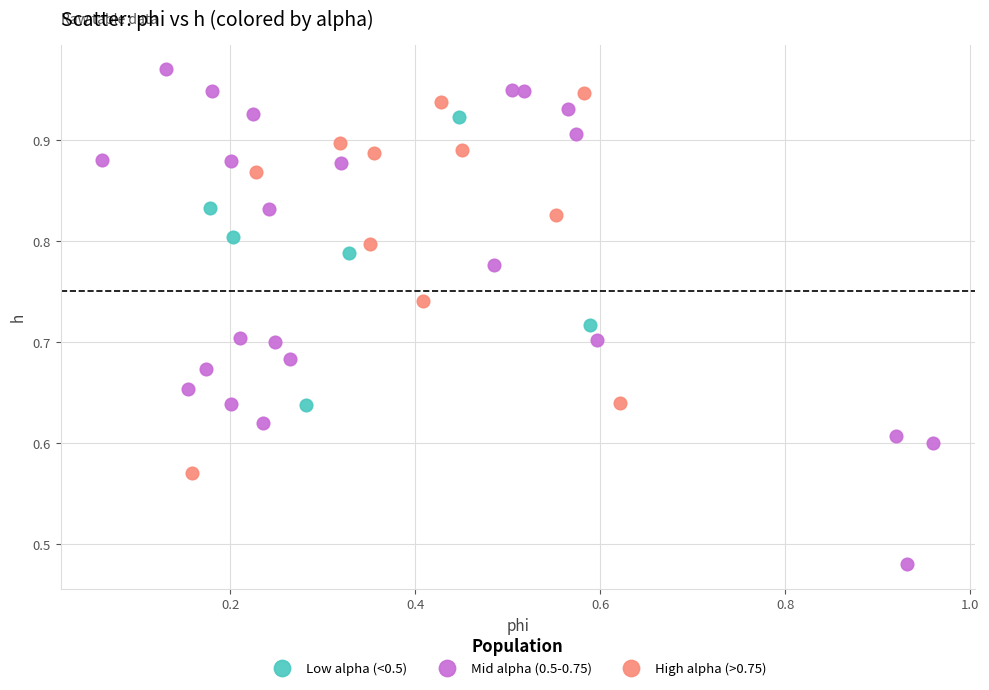

Which series has the largest Y range (max minus min)?

Mid alpha (0.5-0.75)